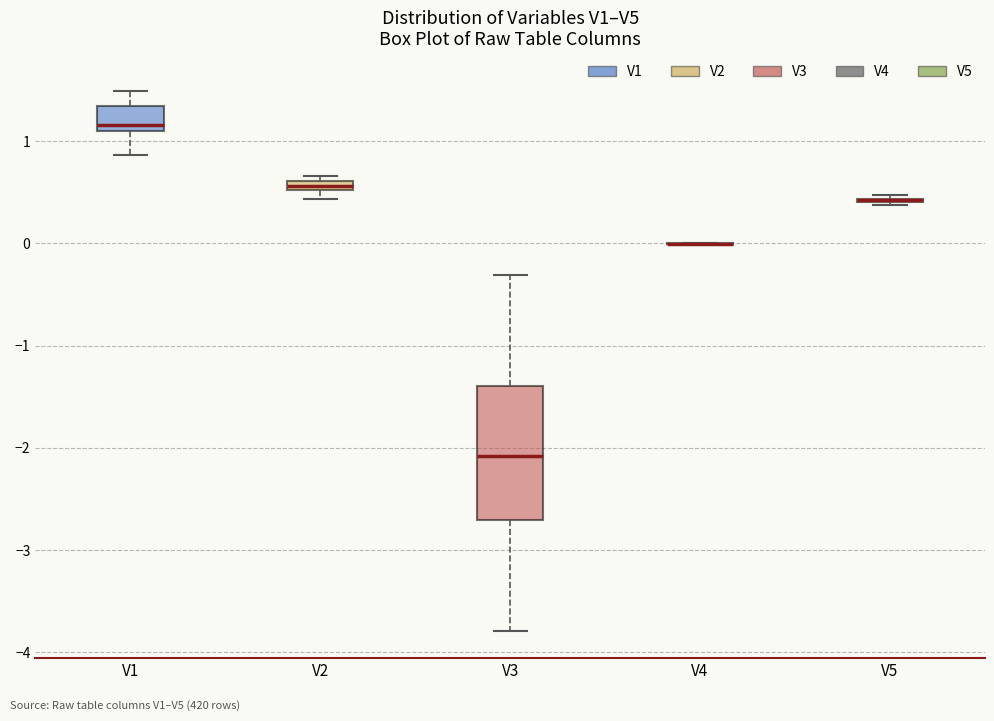

Which box is the tallest, from its lower edge to its upper edge?

V3